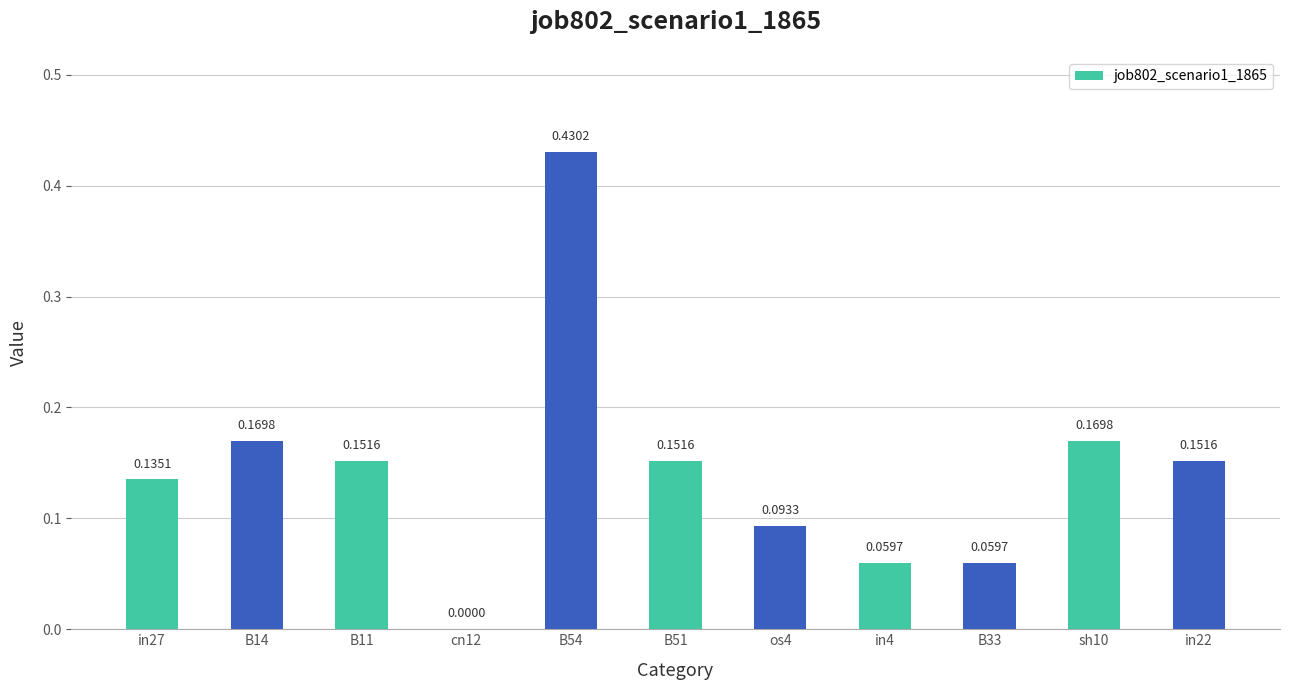

What is the change in value from cn12 to os4?

+0.1